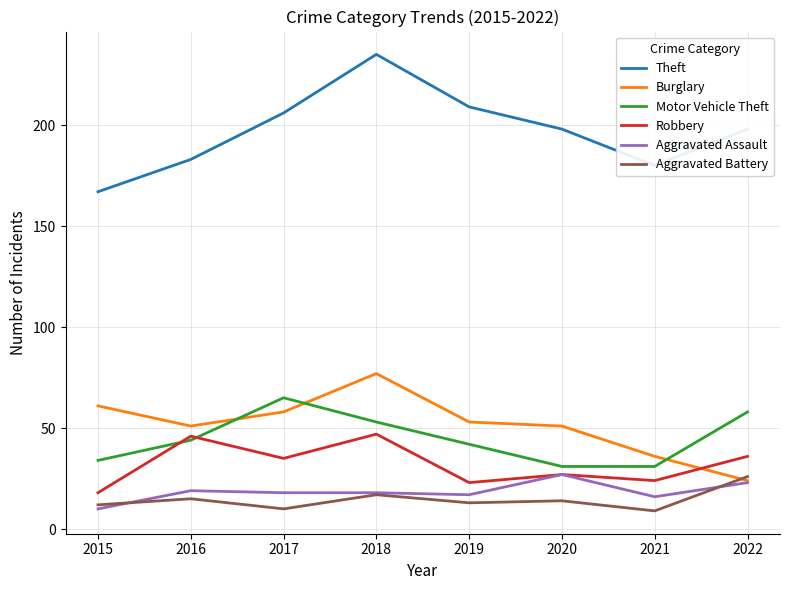

Where is the first local minimum for Burglary?

2016